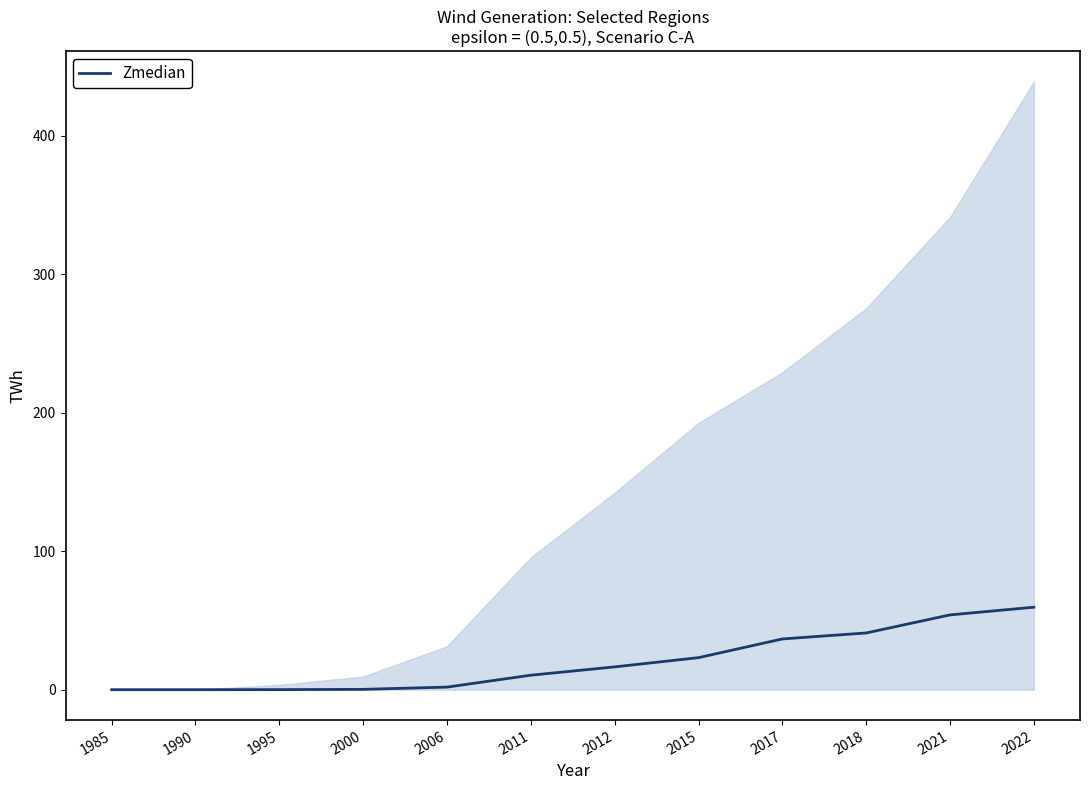

Where does the data first go above 16?

2012